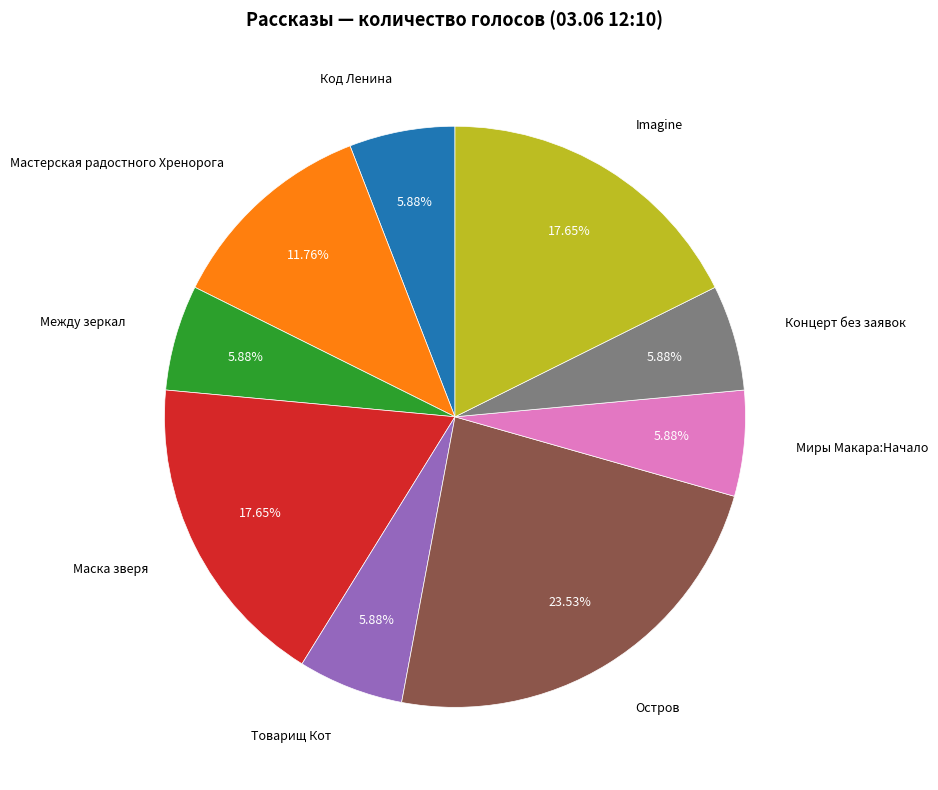

To the nearest percent, what is the average slice percentage?

11%